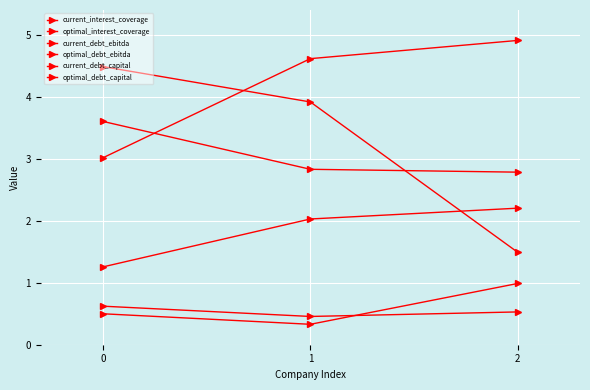

How many categories are shown in the chart?

3